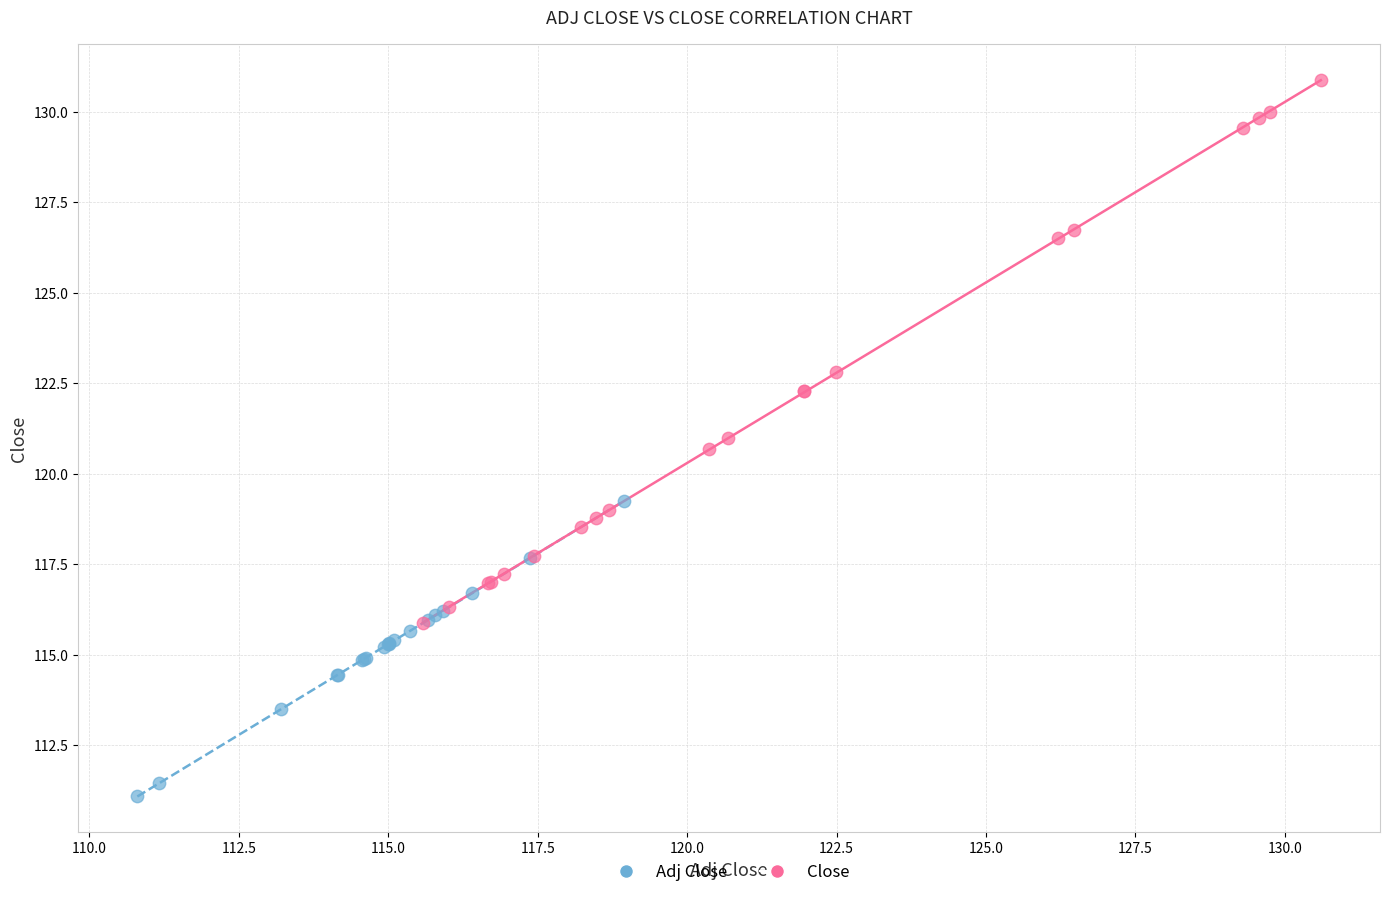

Which series reaches the minimum Y coordinate?

Adj Close